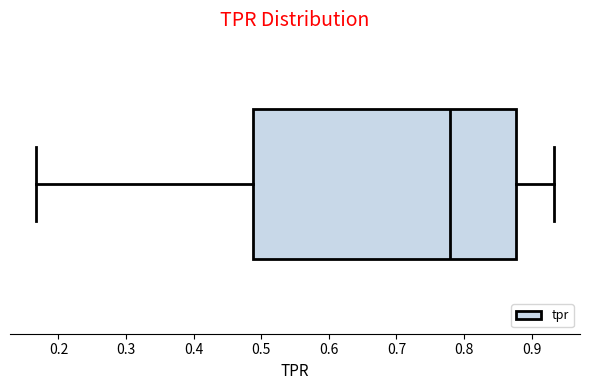

Where is the right edge of the box on the x-axis? The values are not printed on the chart, so give them approximately, as read against the axis.

0.88